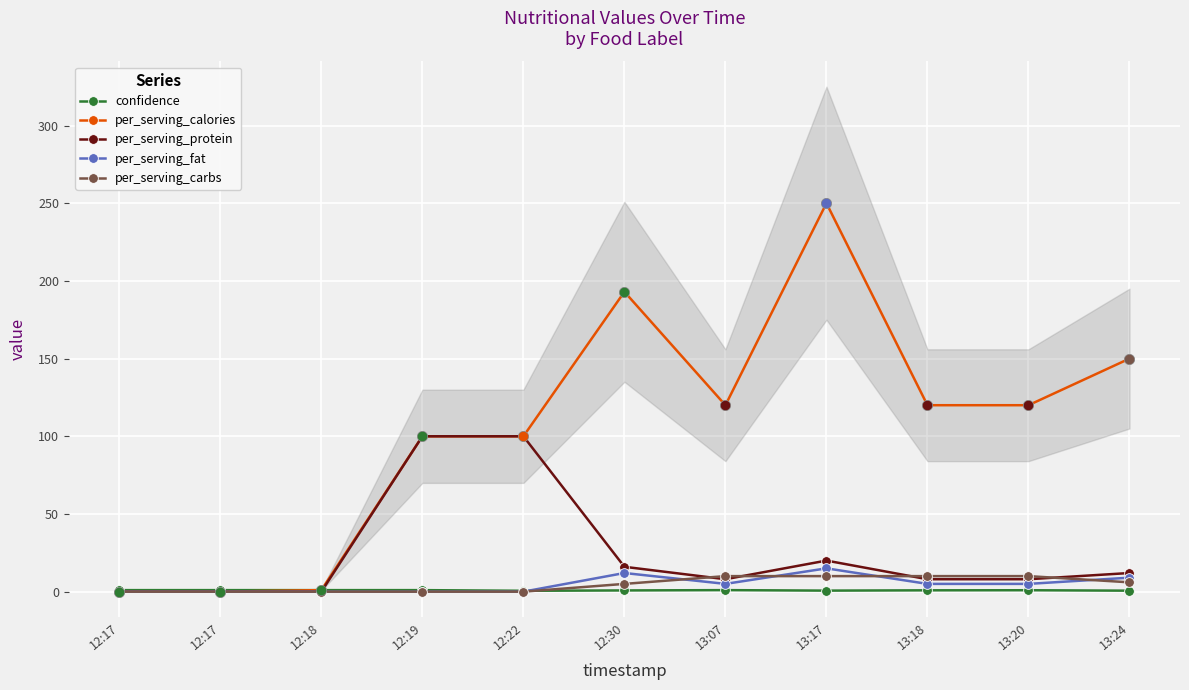

Which series has the largest total across all categories?

per_serving_calories